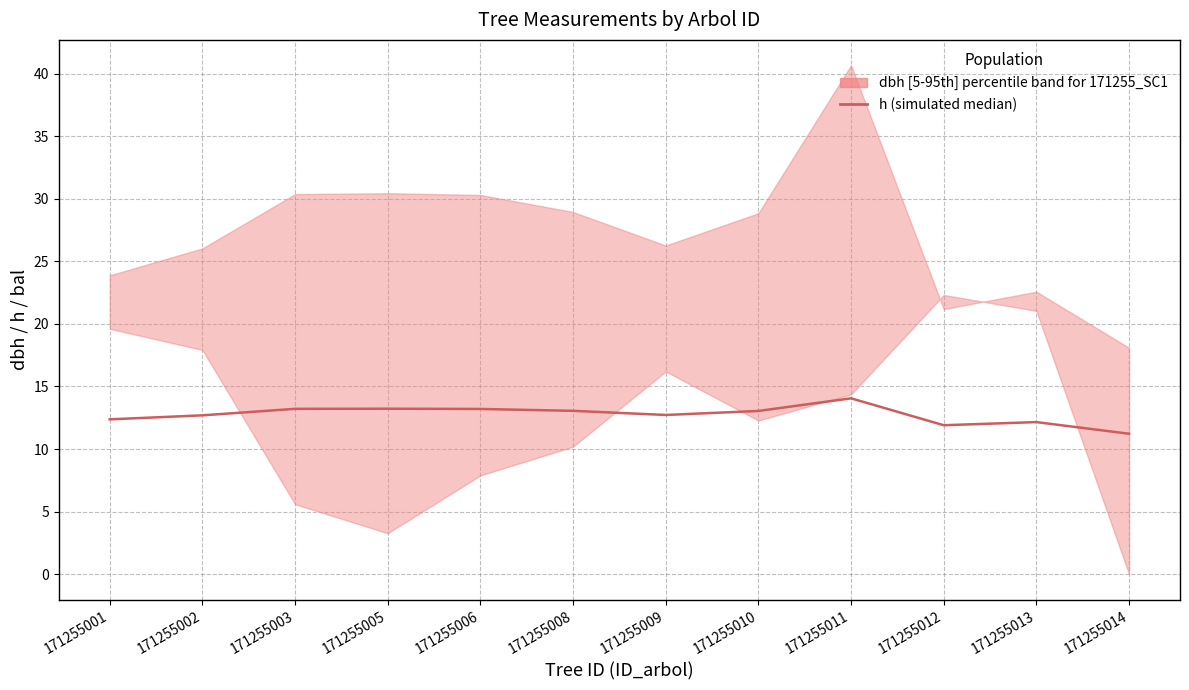

What is the average value?

12.7